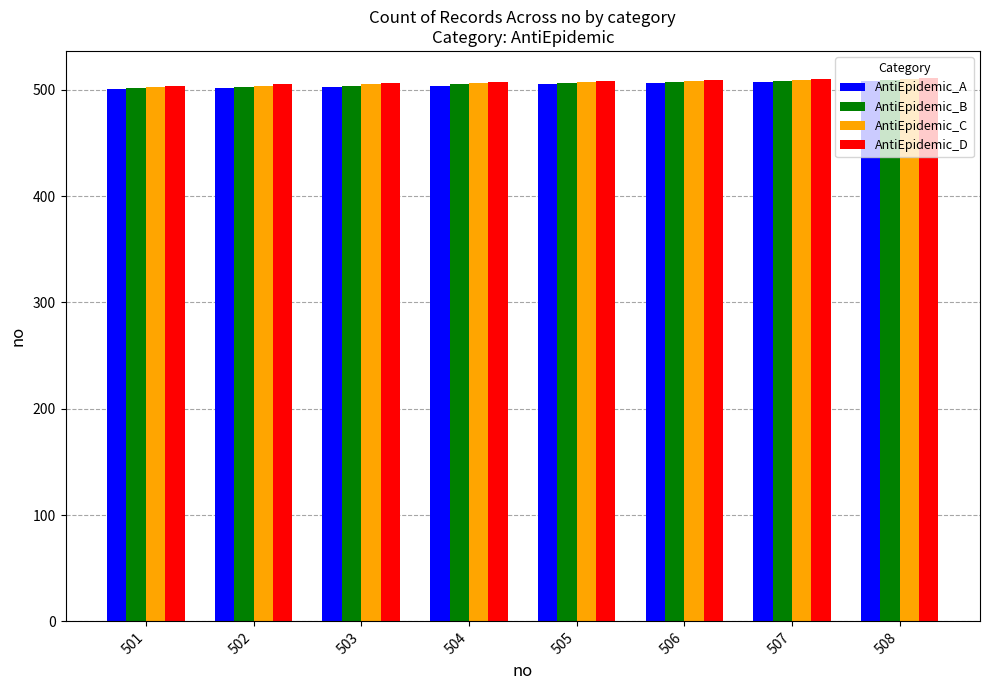

What is the greatest value displayed?

511